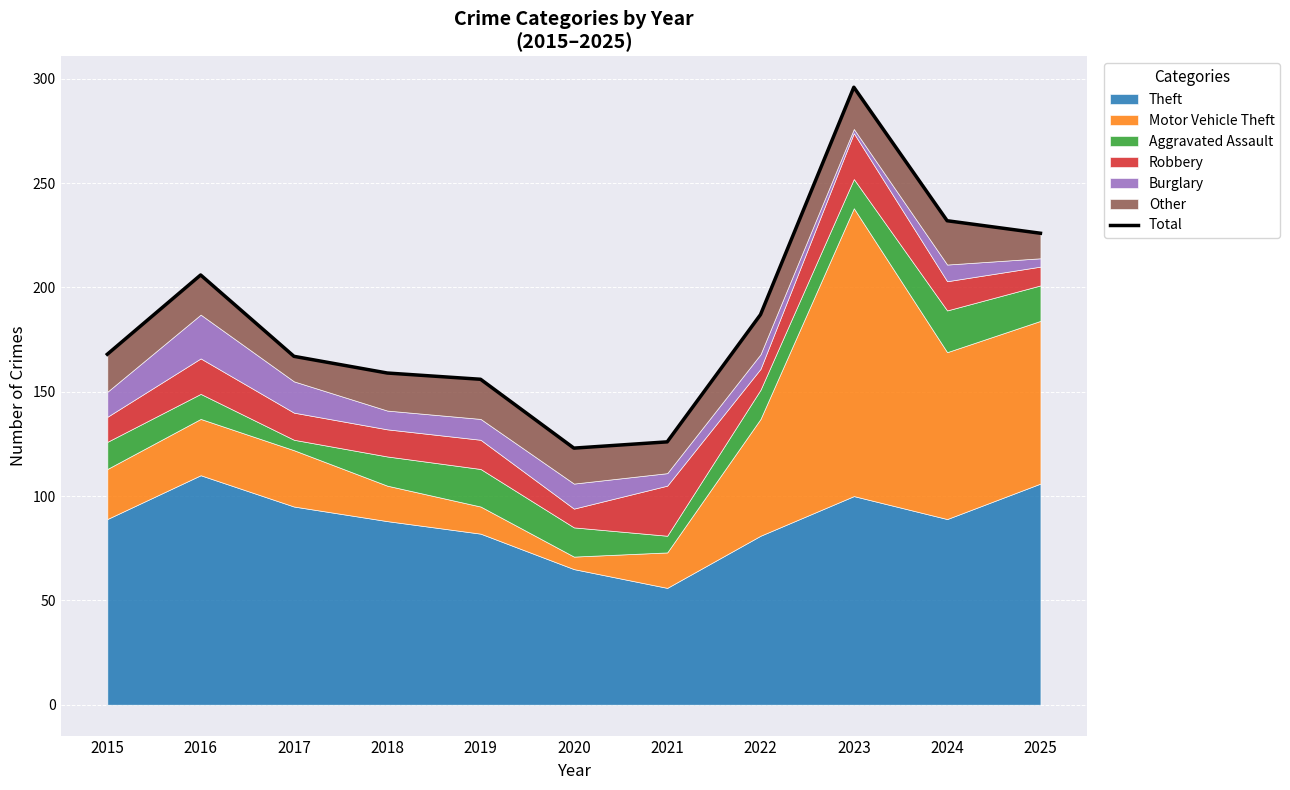

The chart shows a value of 133 at 2023. True or false?

False